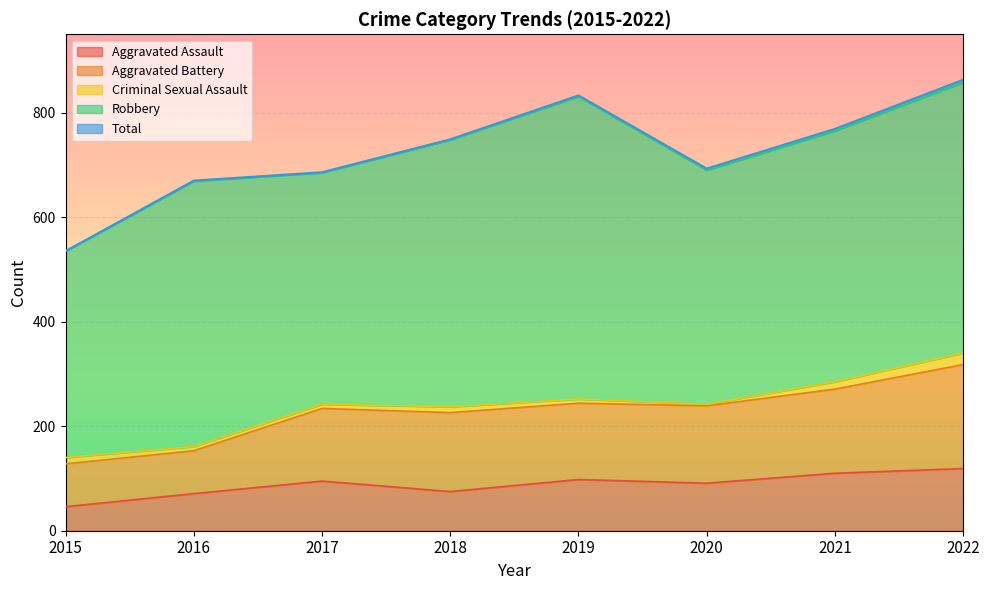

Where is the first local maximum for Aggravated Assault?

2017